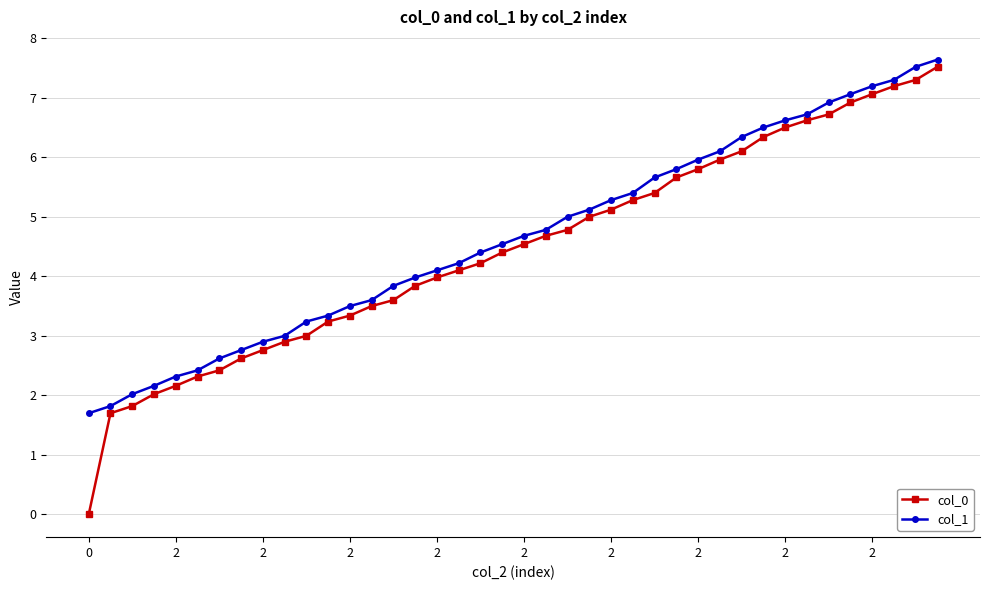

How many lines are shown in the chart?

2